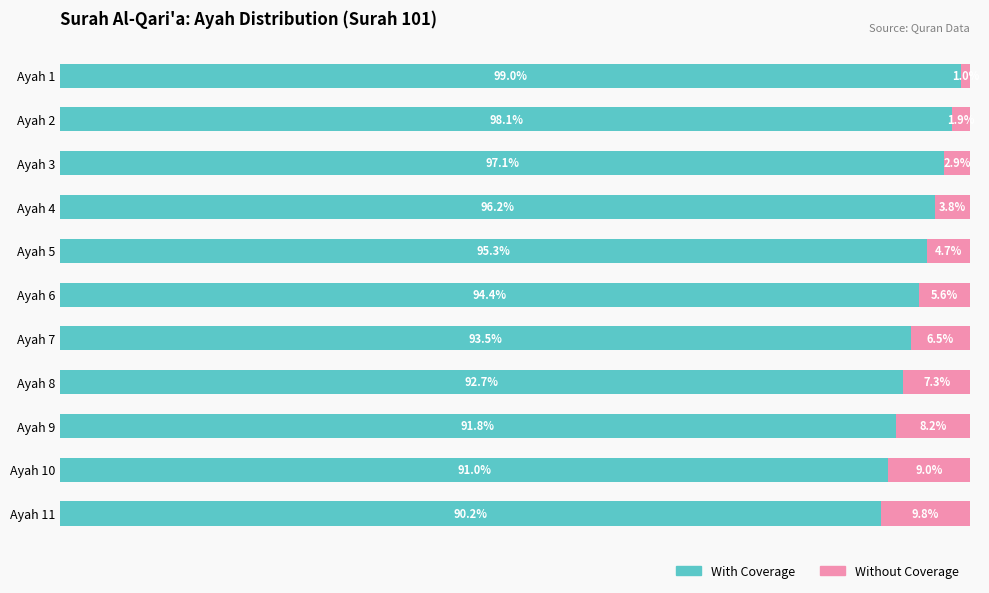

Which category has the lowest value in the With Coverage series?

Ayah 11